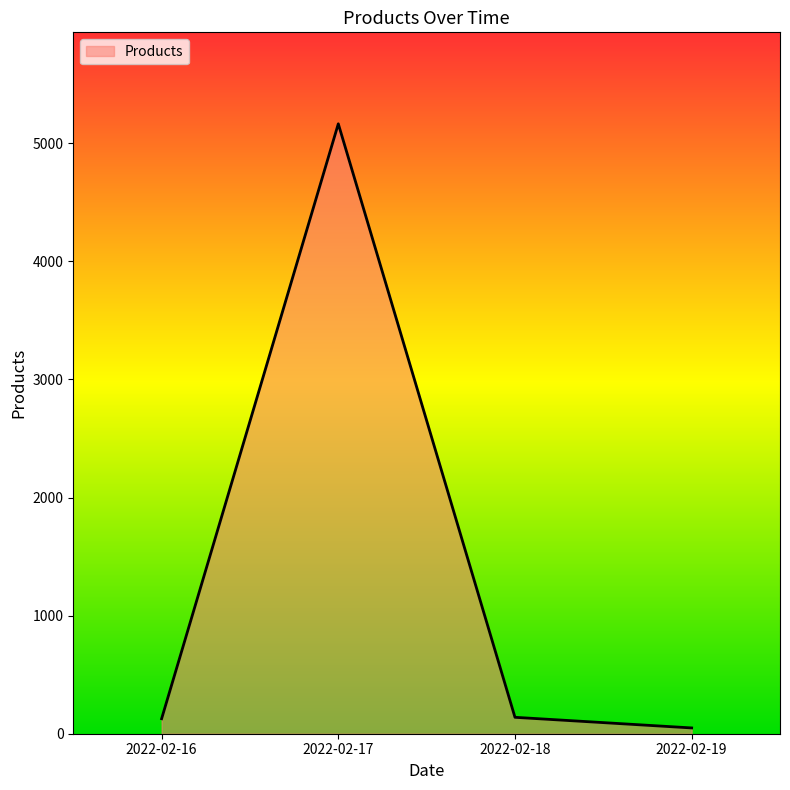

True or false: the data has more than 1 interior local peaks.

False